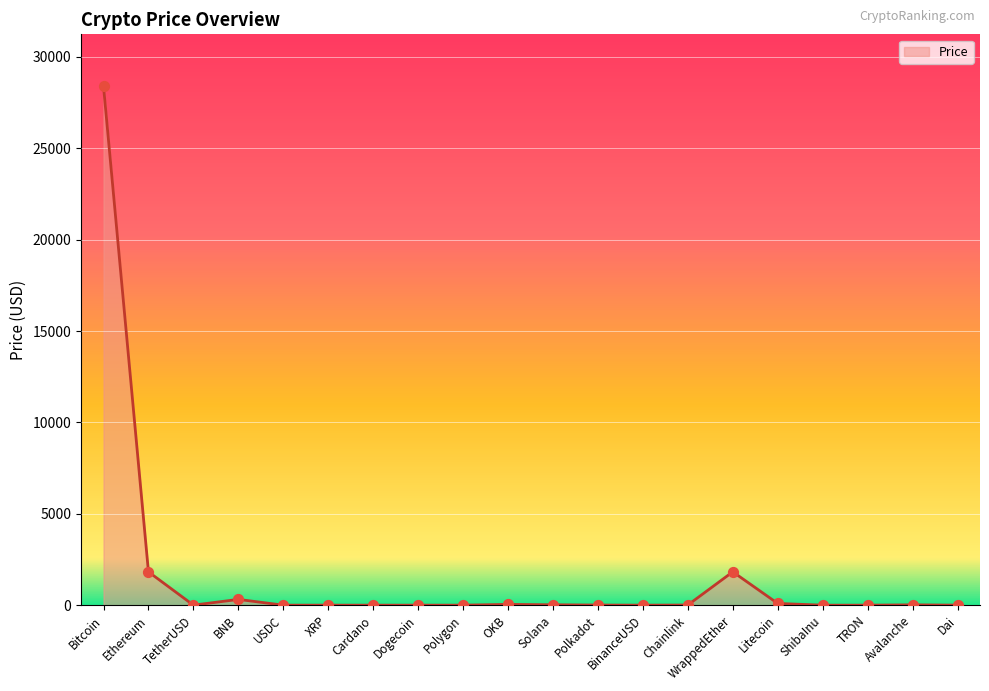

What is the difference between the maximum and minimum values?

28399.2